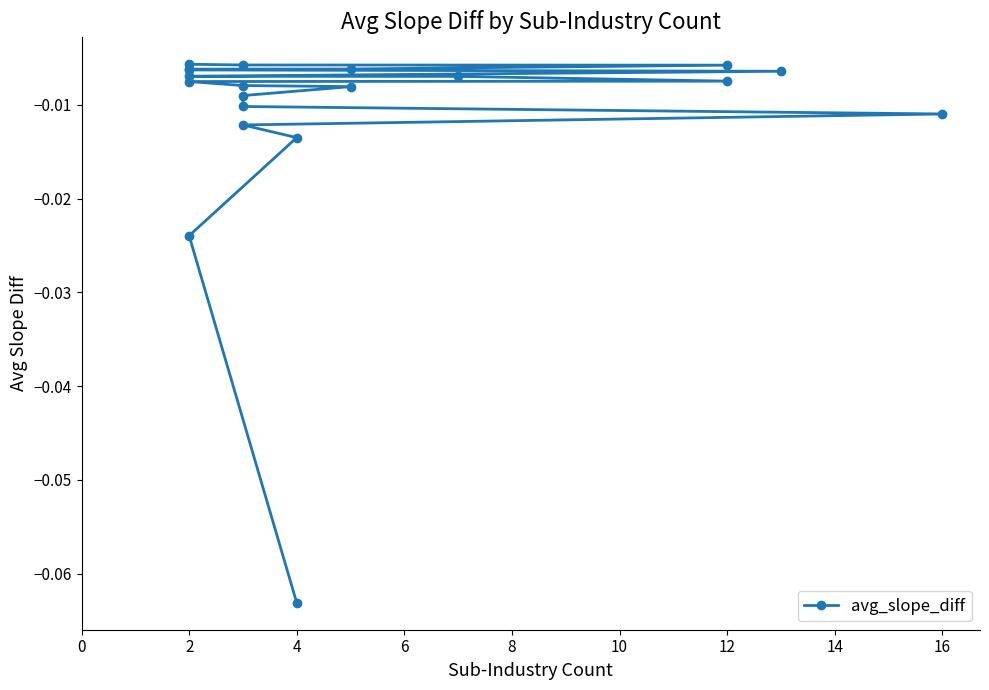

What is the sum of all values?

-0.2